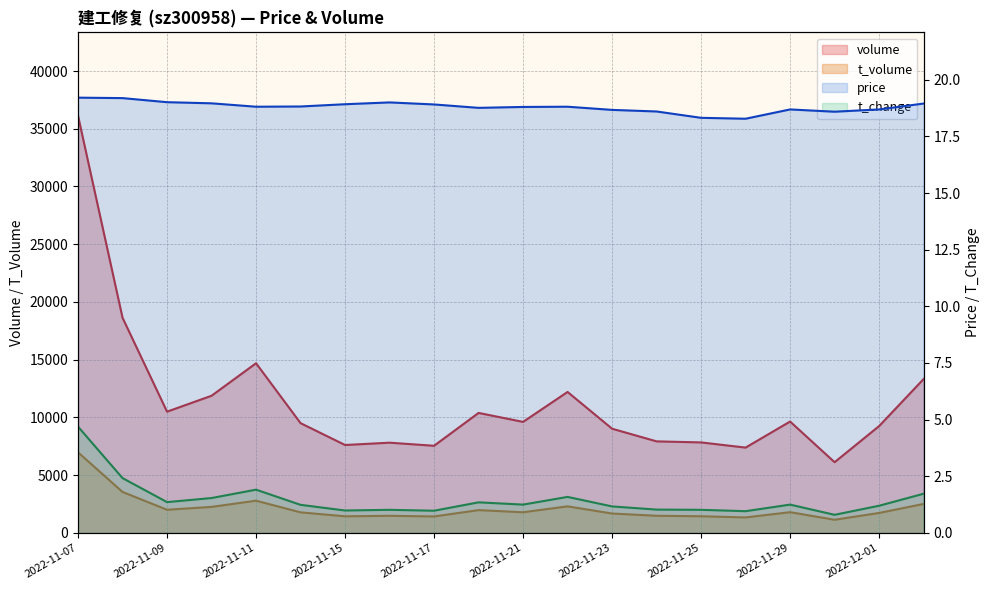

What is the total value across all series at 2022-11-23?

10724.8